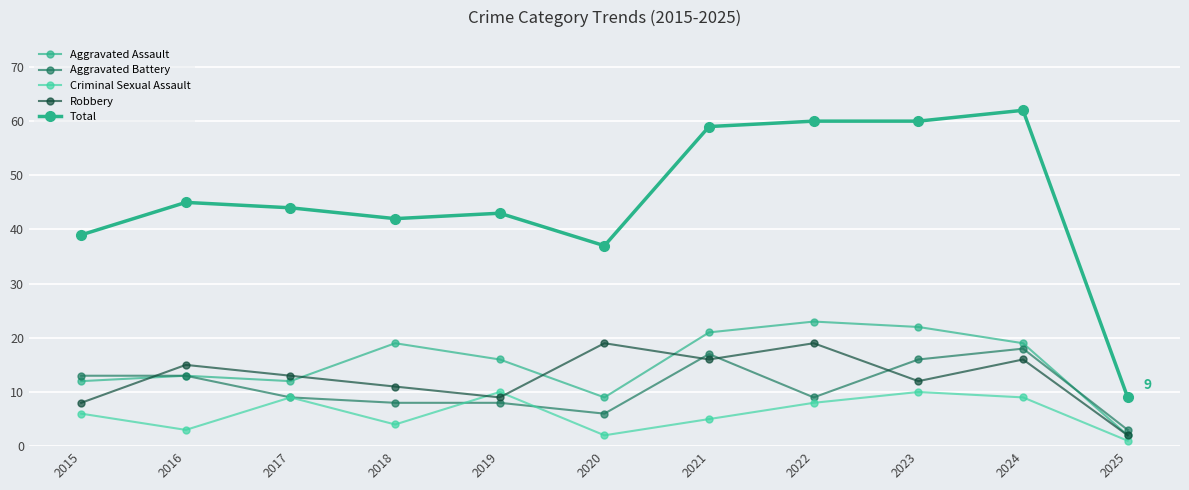

Is this an area chart (filled region under the line)?

No